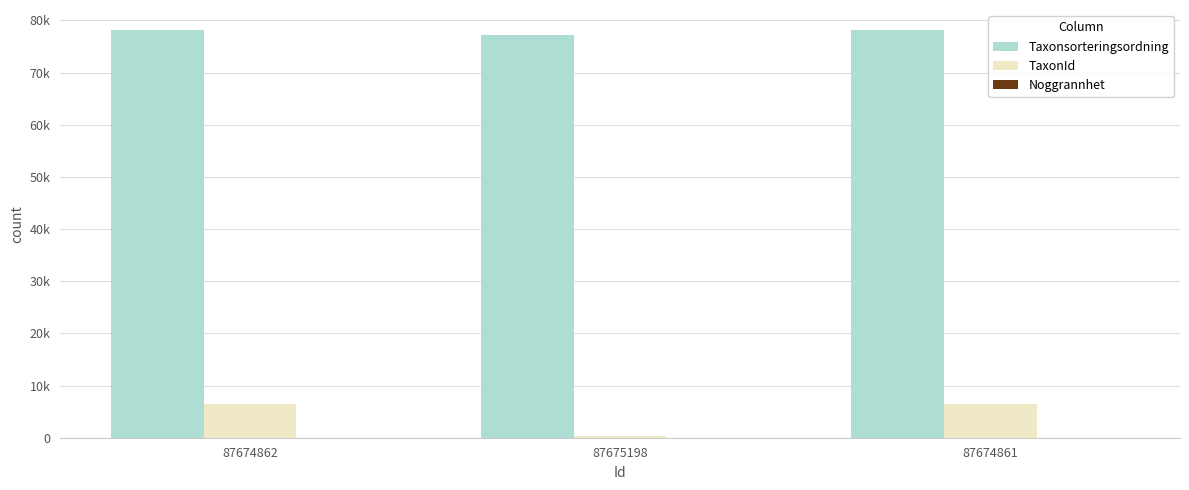

Does the chart contain stacked bars?

No